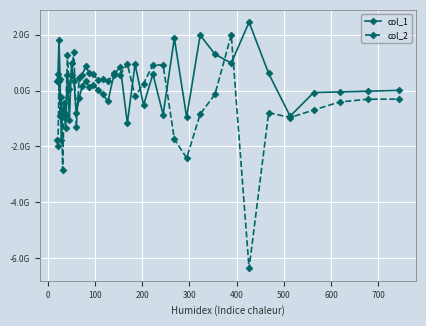

What are all the series names shown in the legend?

col_1, col_2